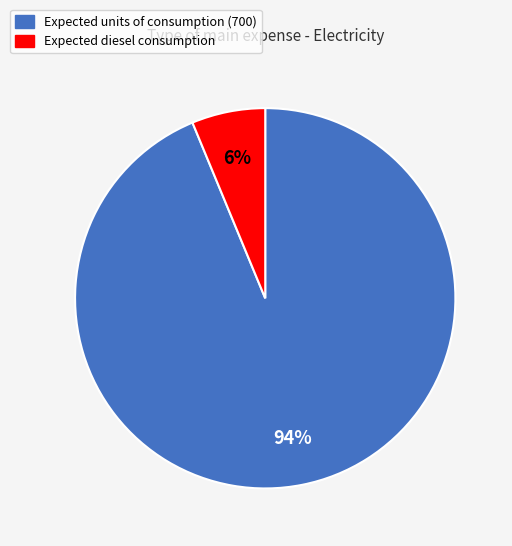

Which has a higher value, Expected diesel consumption or Expected units of consumption (700)?

Expected units of consumption (700)